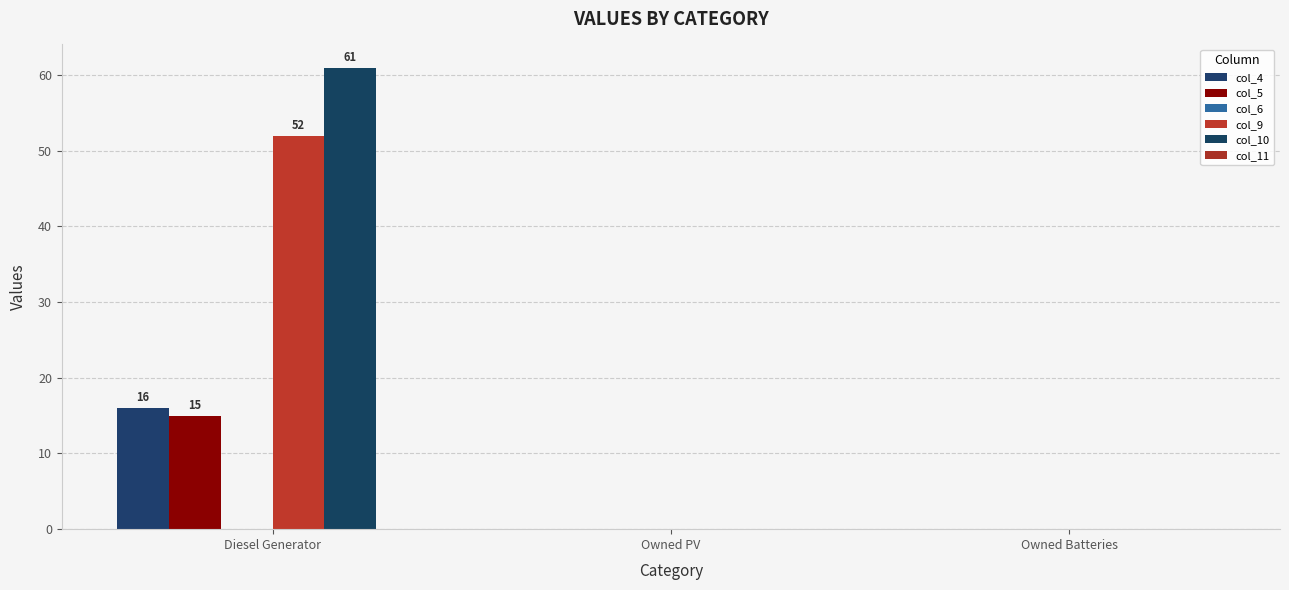

How many col_5 values are between 0 and 15?

3